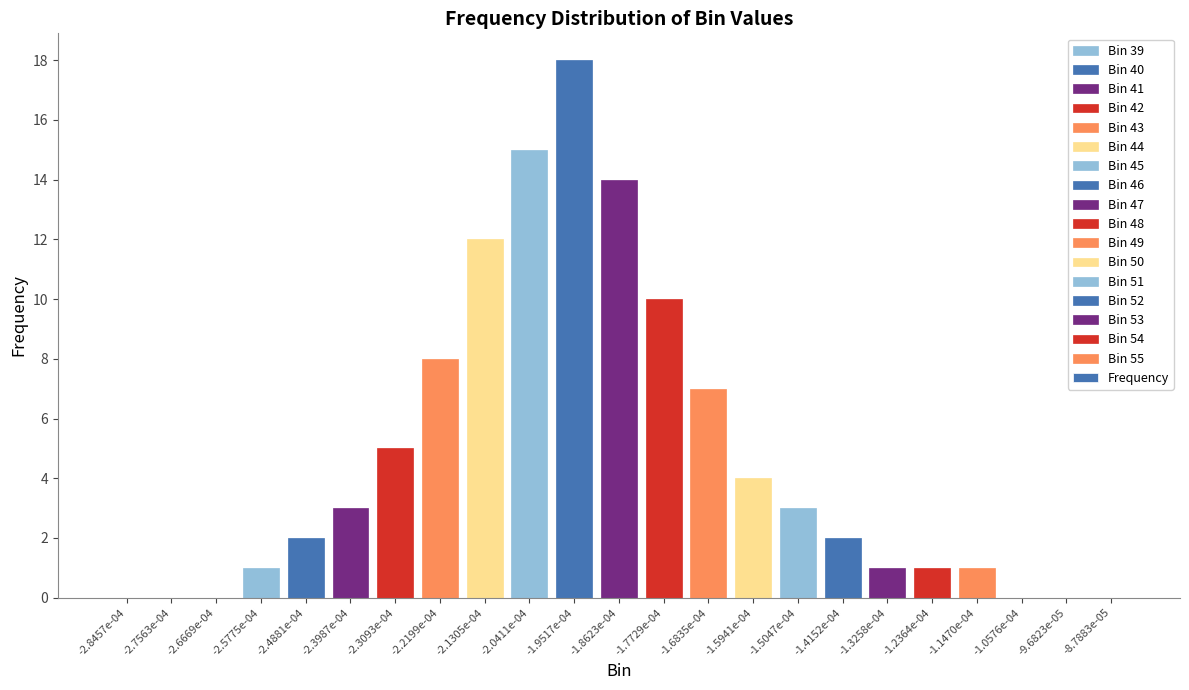

Is it true that the value at -2.8457e-04 is -10?

False